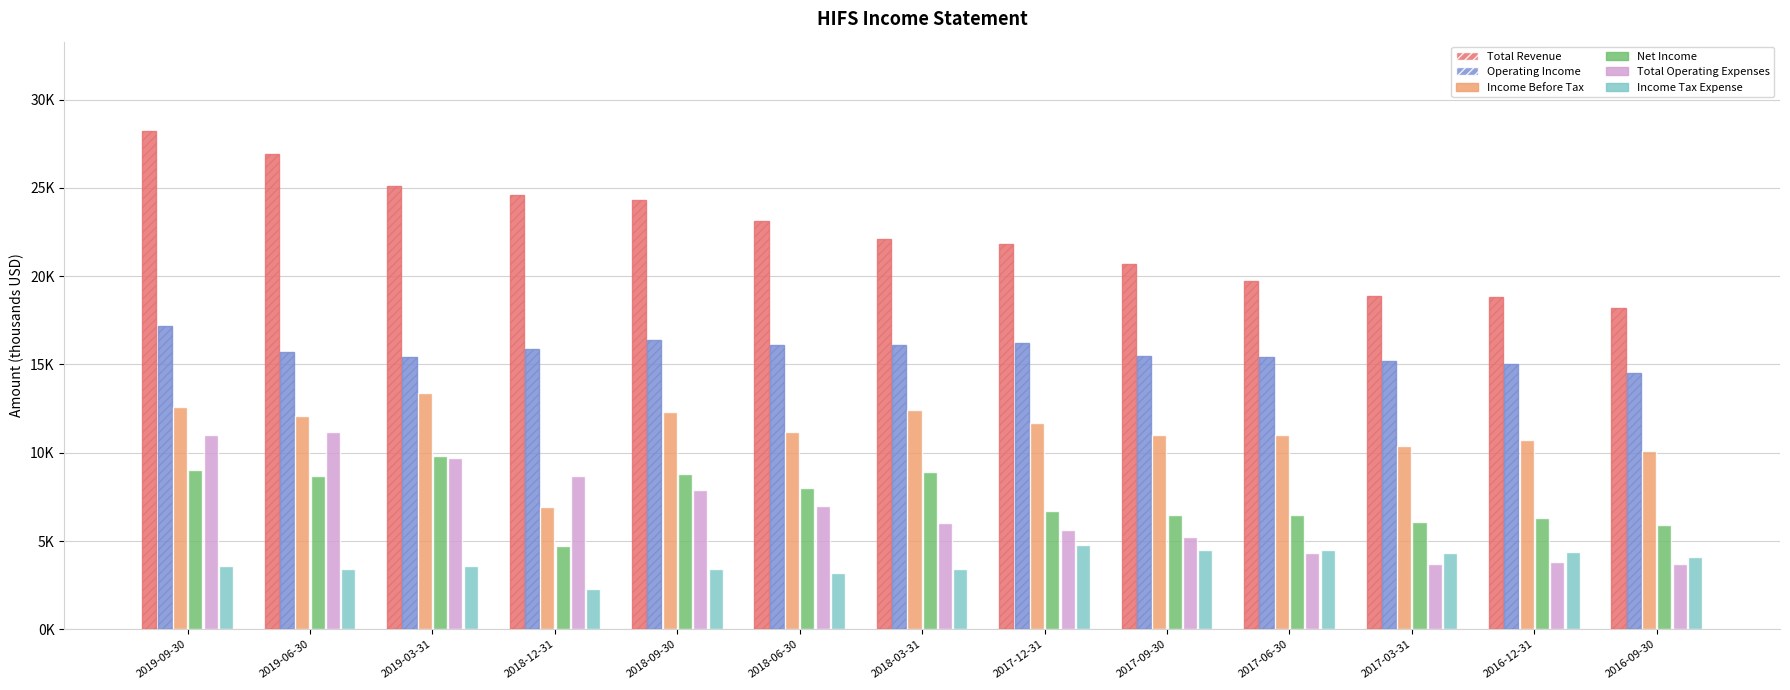

What are all the series names shown in the legend?

Total Revenue, Operating Income, Income Before Tax, Net Income, Total Operating Expenses, Income Tax Expense